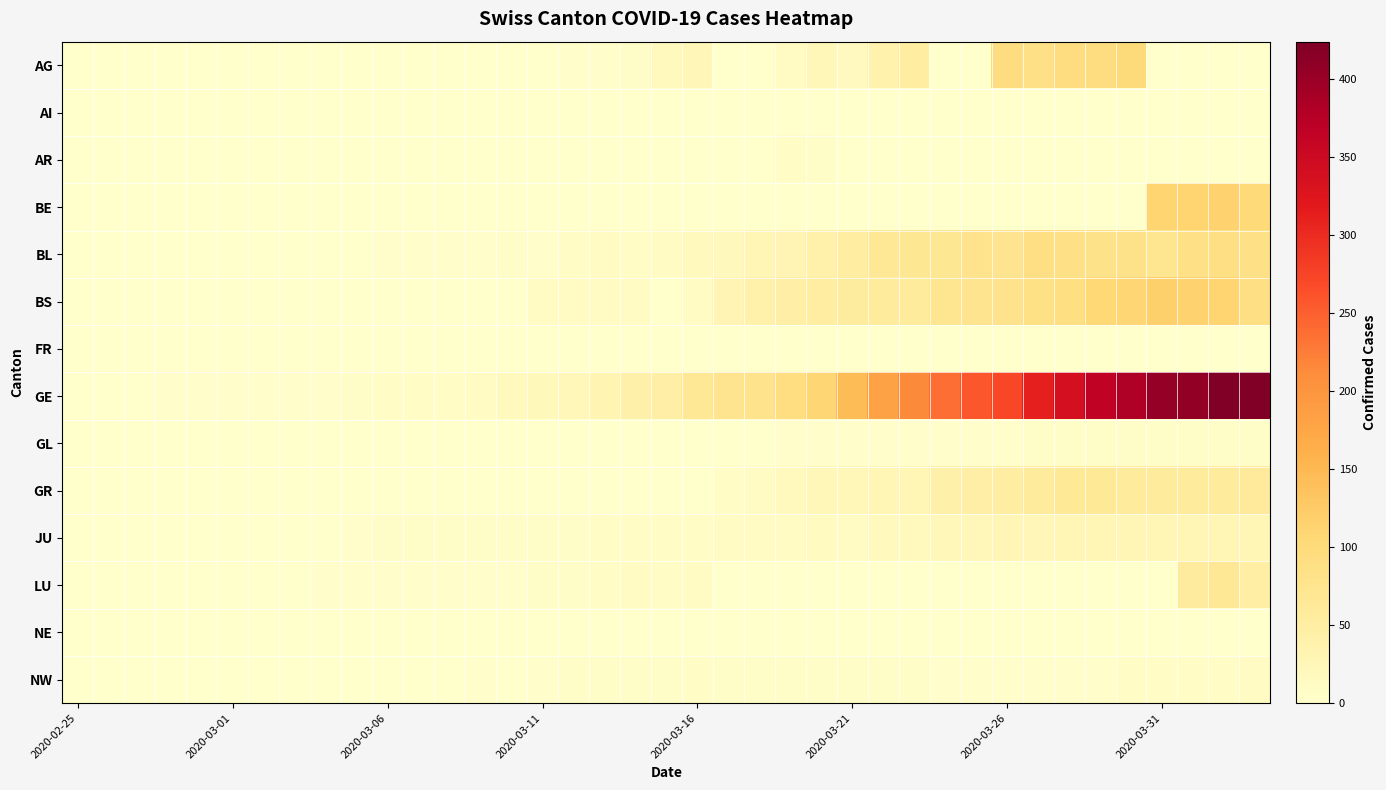

What is the greatest value displayed?

424